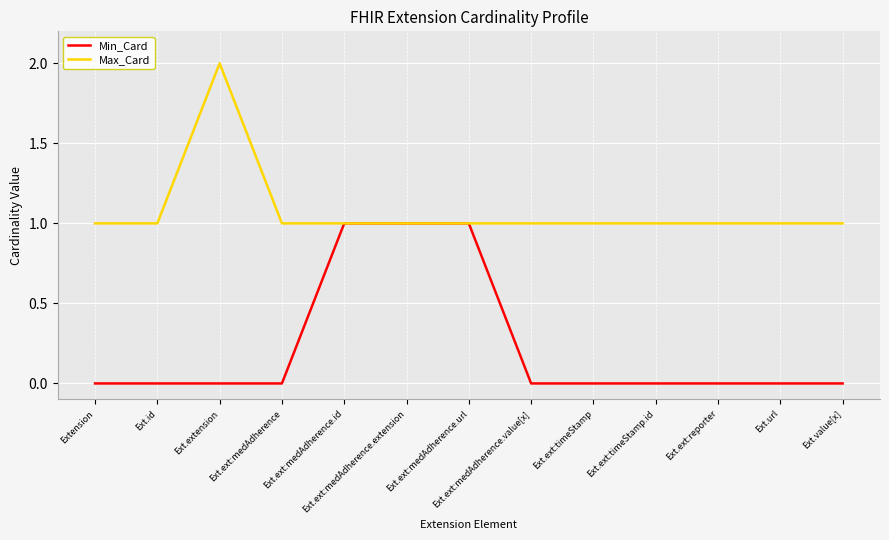

Which series has the largest total across all categories?

Max_Card